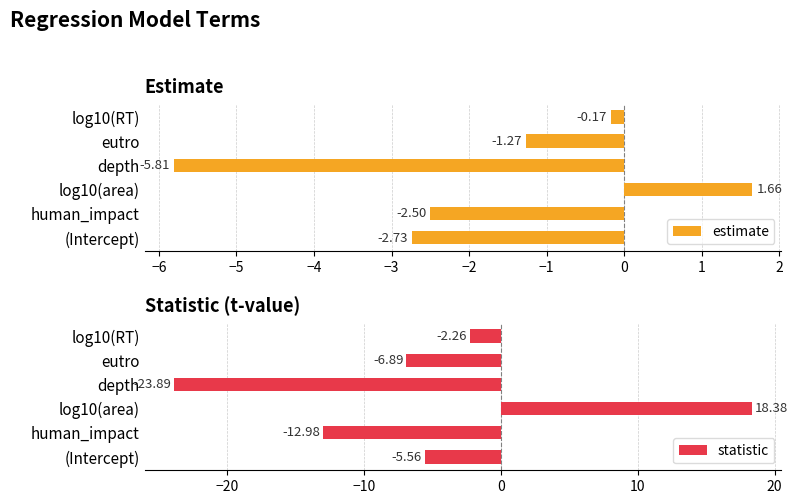

Where is estimate nearest to the value -2?

human_impact